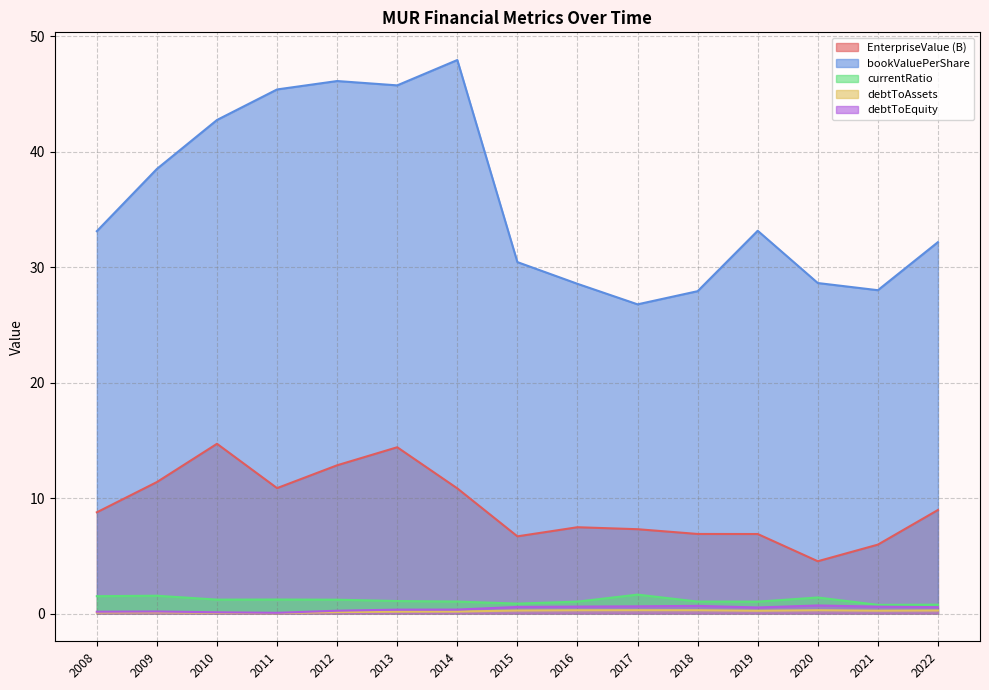

Where is debtToEquity nearest to the value 0?

2011